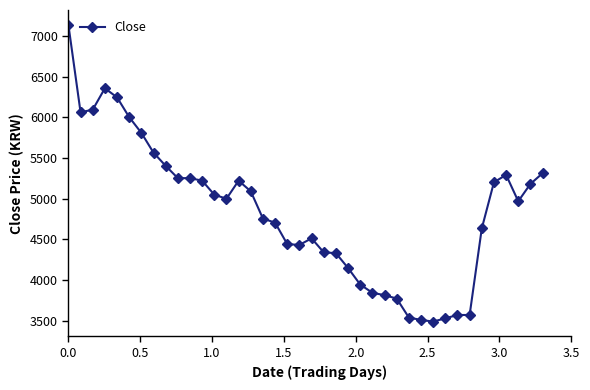

What is the greatest value displayed?

7135